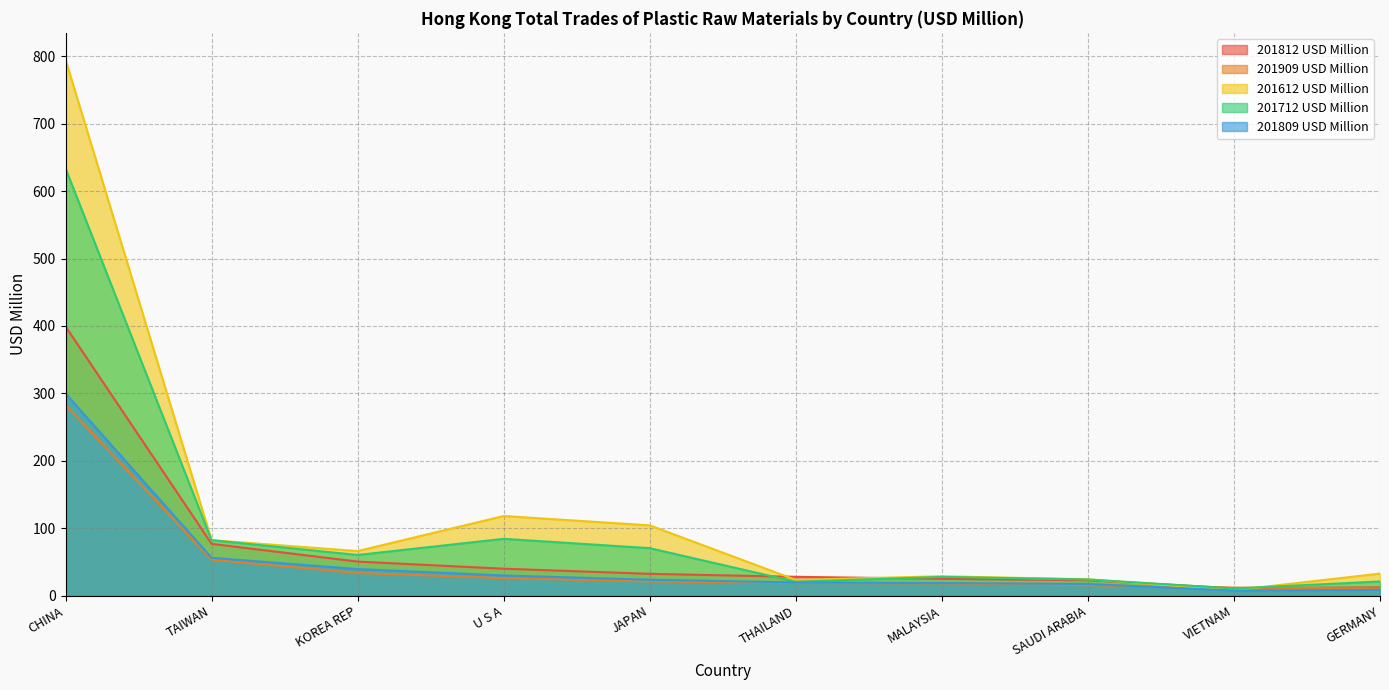

At which category does 201612 USD Million reach its first local valley?

KOREA REP